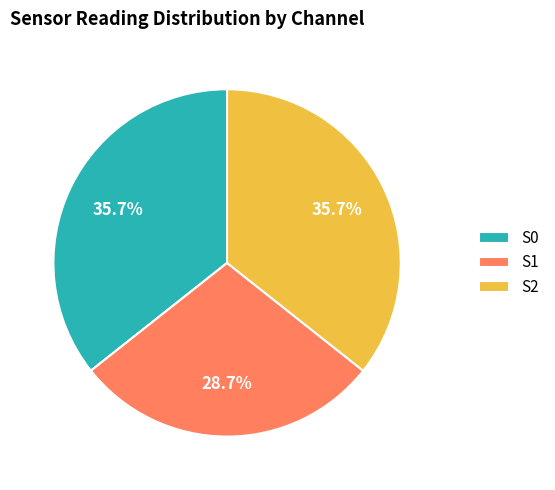

How many slices are in this pie chart?

3